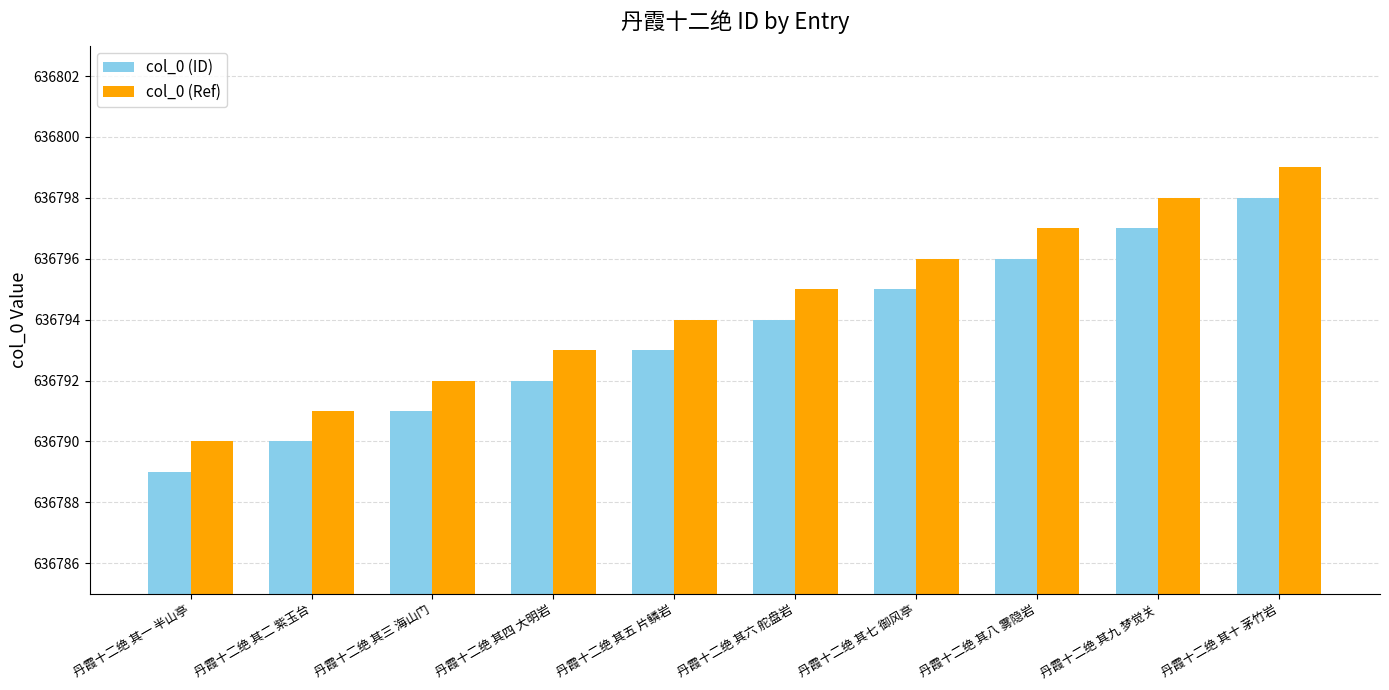

What is the label of the 5th bar from the left?

丹霞十二绝 其五 片鳞岩